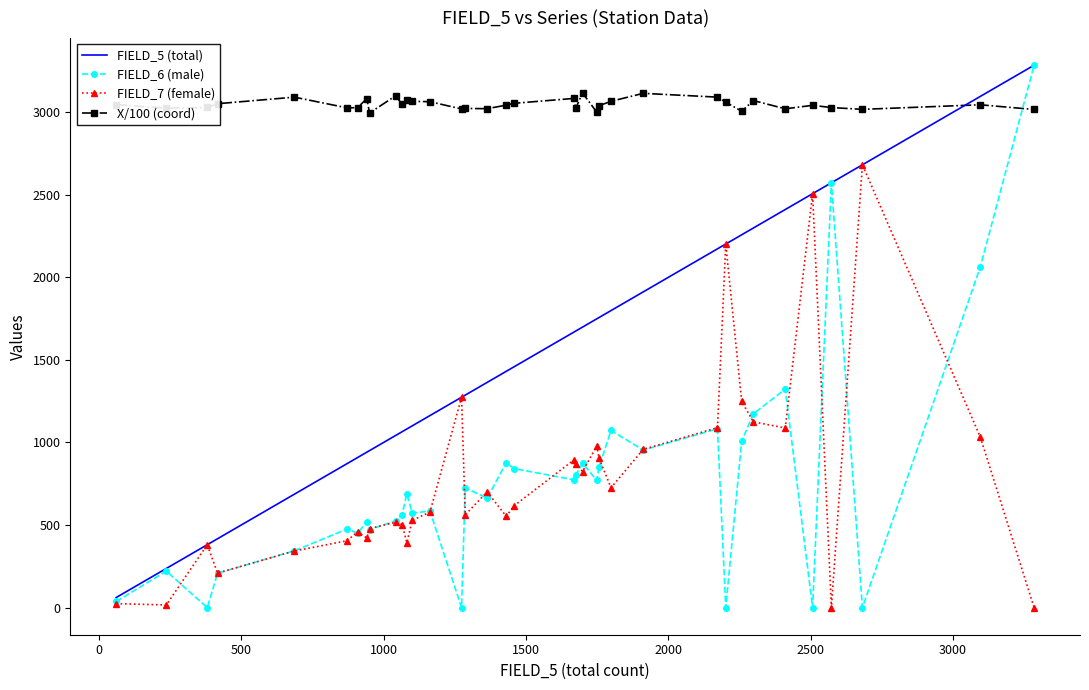

What is the highest value of the FIELD_6 (male) series?

3285.0